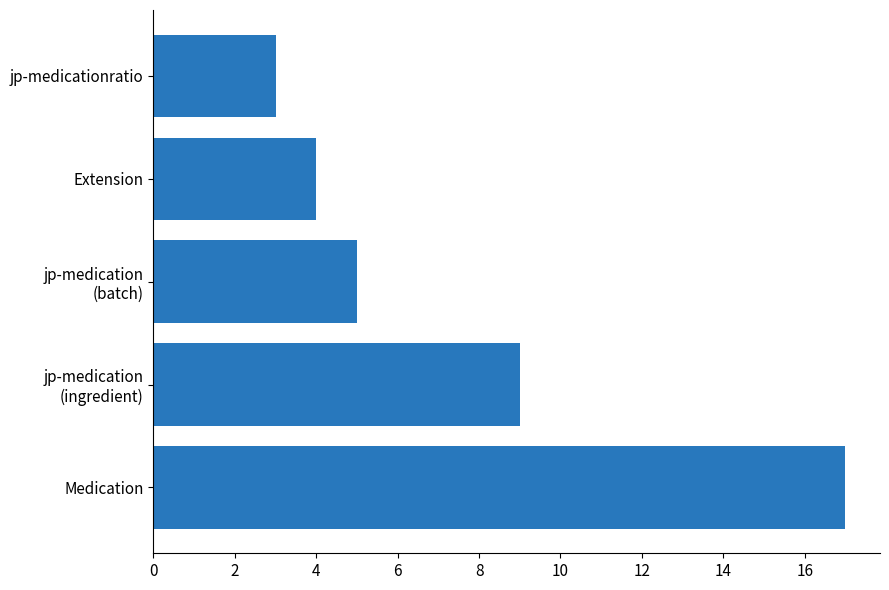

Count the number of categories in the chart.

5